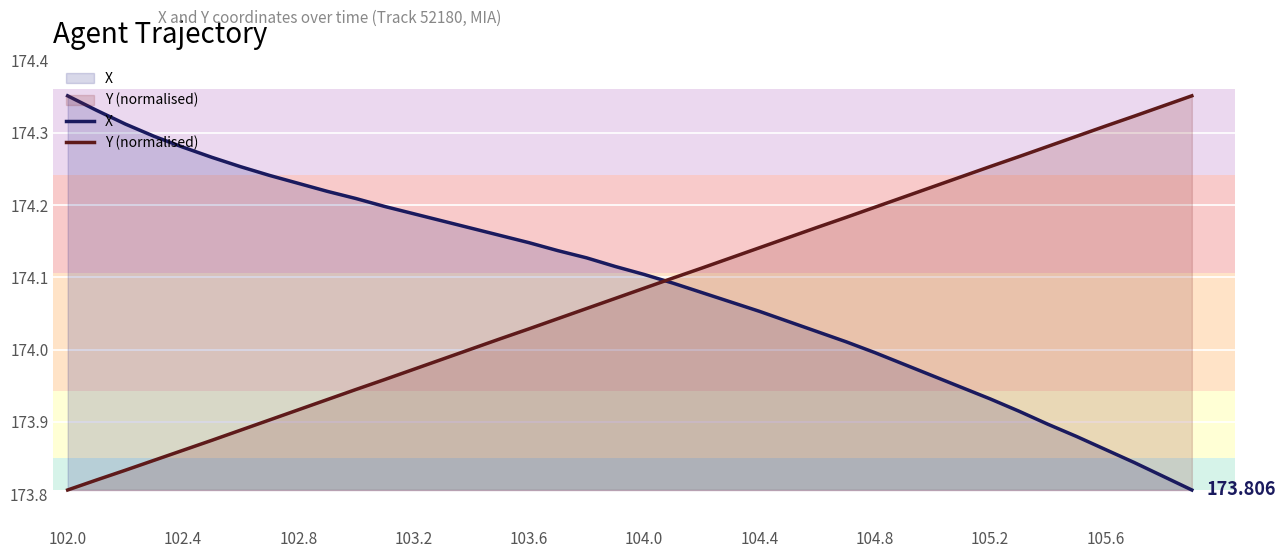

What is the difference between the highest and lowest values at 13?

0.2